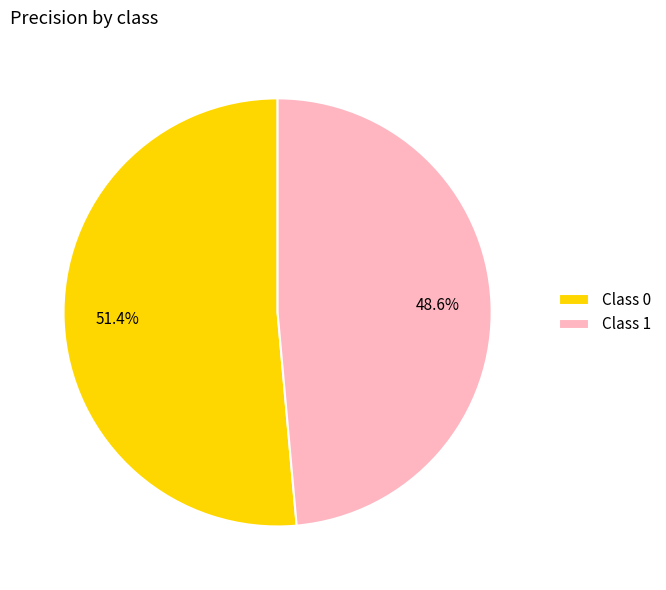

What is the total percentage of Class 1 and Class 0?

100.0%